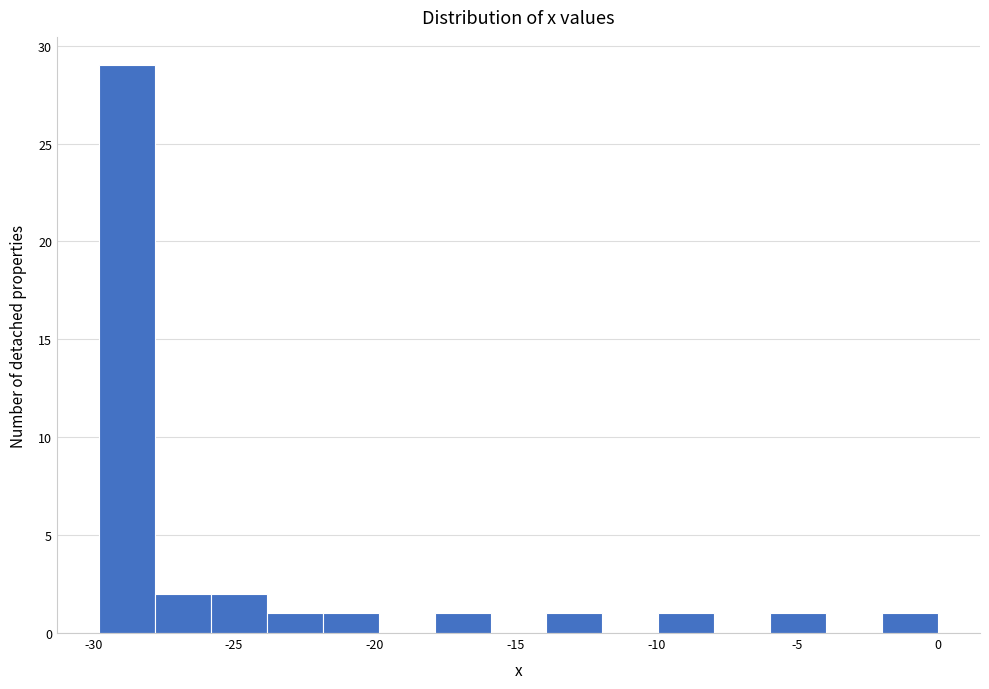

Around what value on the x-axis is the tallest bar? Give the approximate position of its centre, as read against the axis.

-29.0